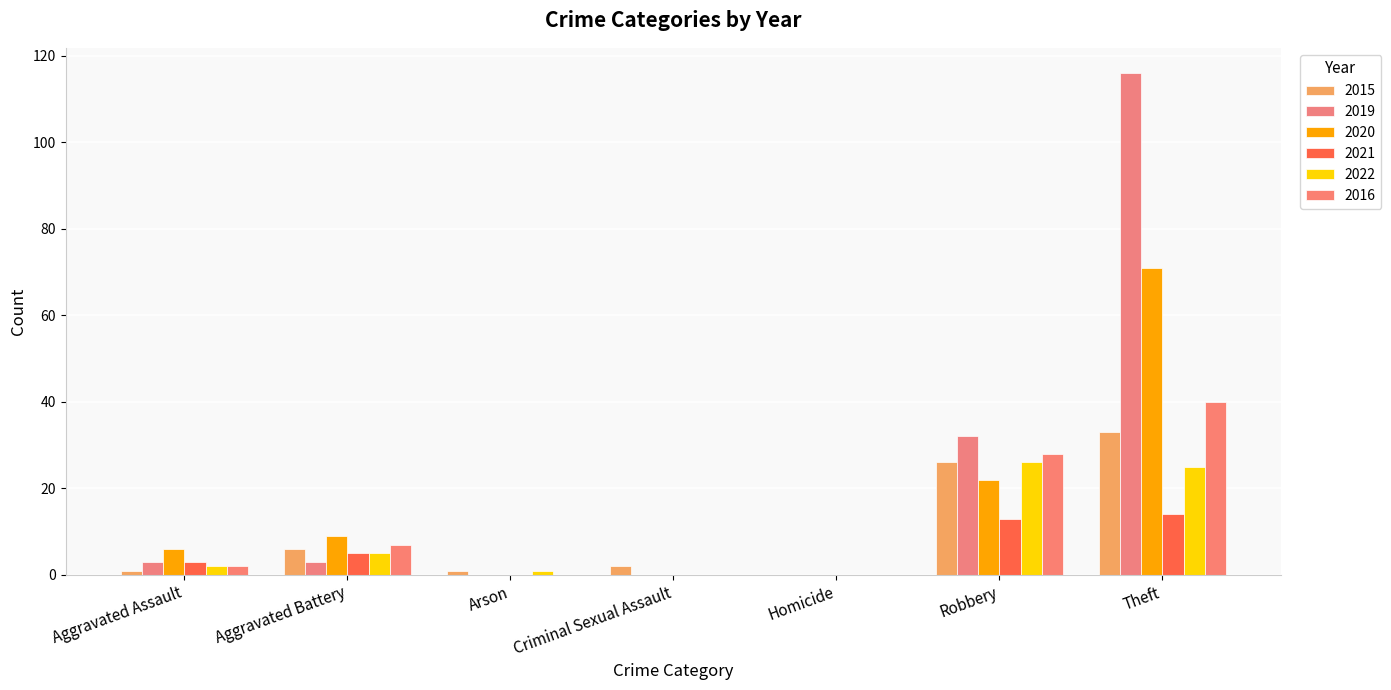

The 2015 series shows 4 at Aggravated Battery. True or false?

False